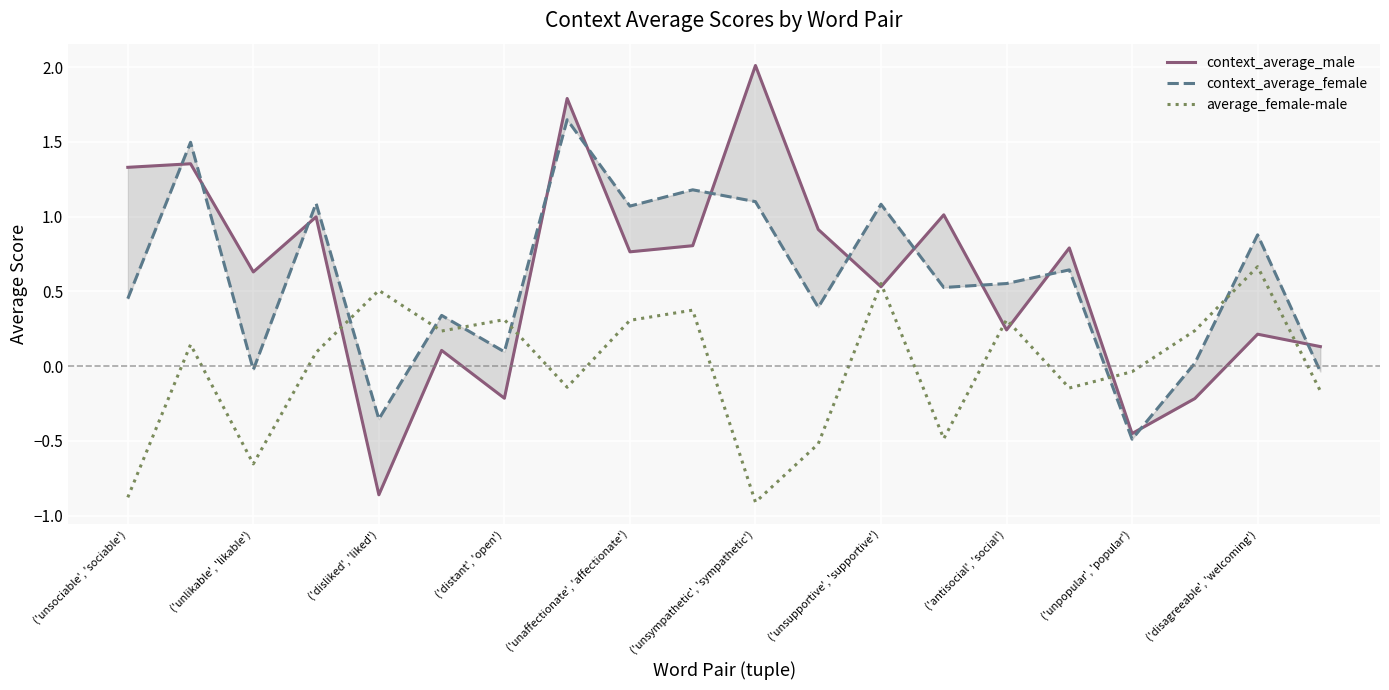

True or false: context_average_male and average_female-male cross at least once.

True